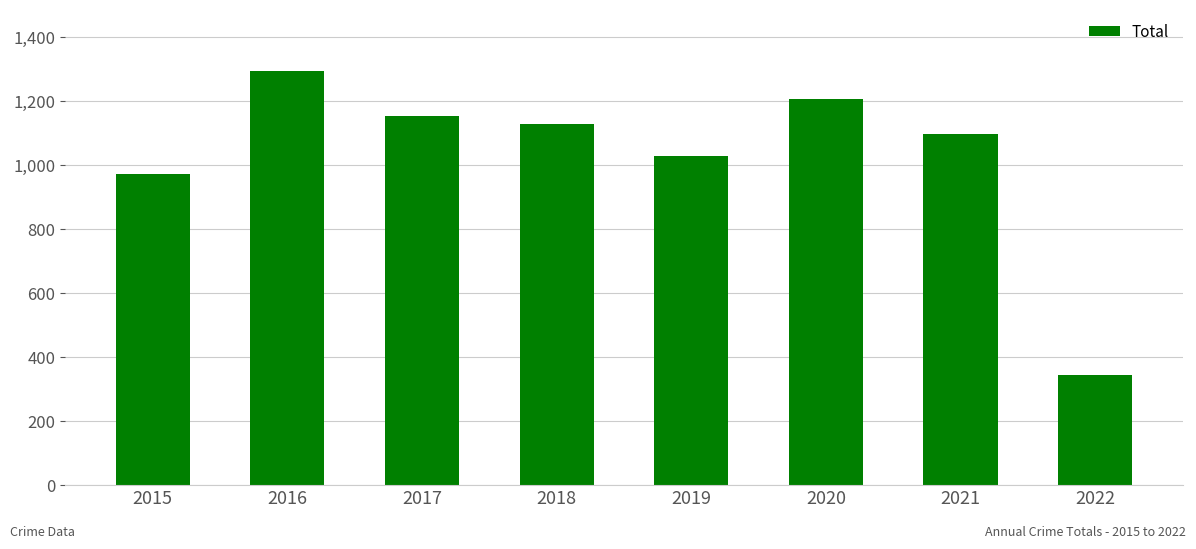

What is the difference between the values at 2019 and 2021?

69